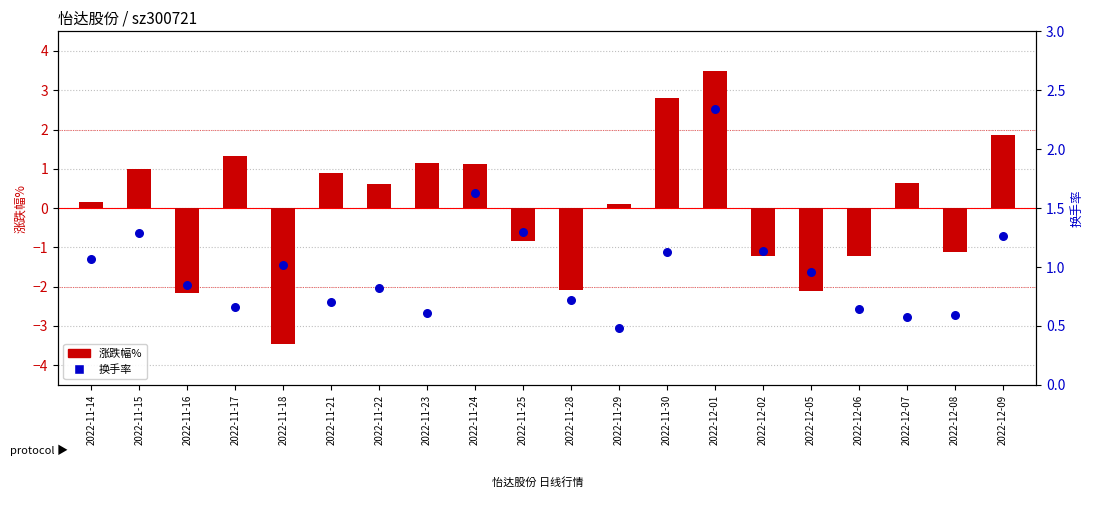

Is the value of 换手率 at 2022-11-21 greater than the value of 涨跌幅% at 2022-11-22?

Yes